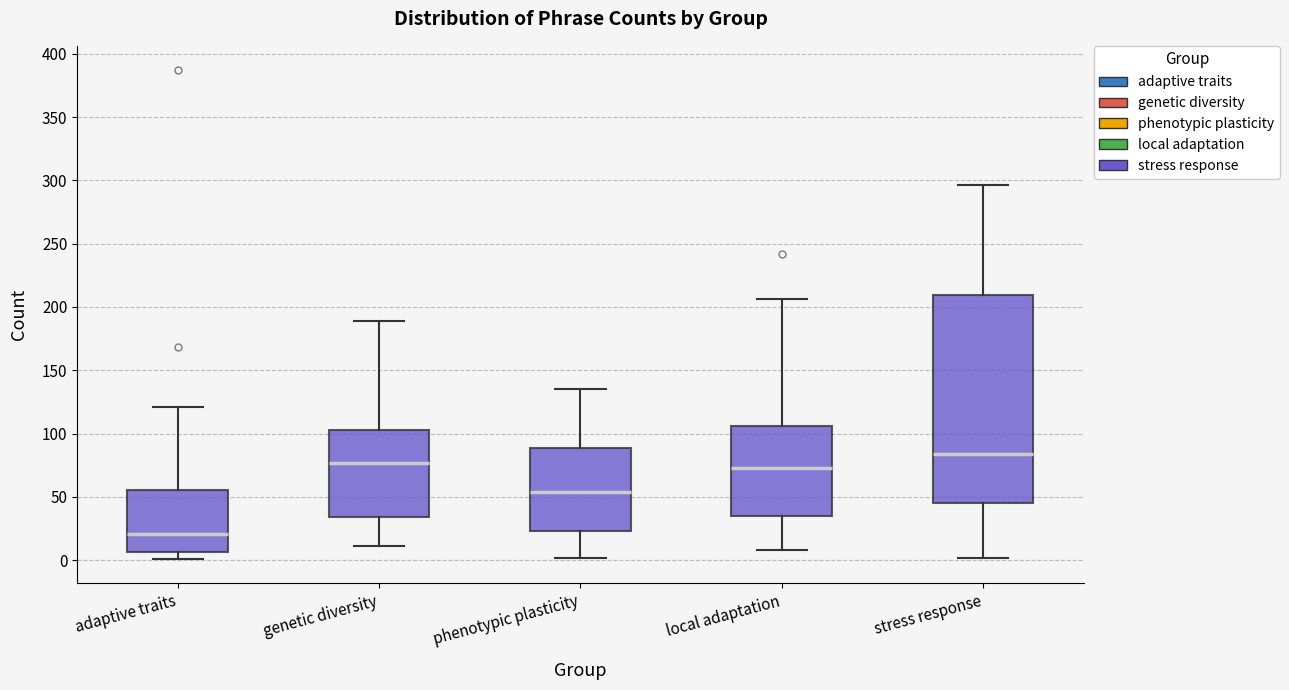

Which box has the lowest median line?

adaptive traits